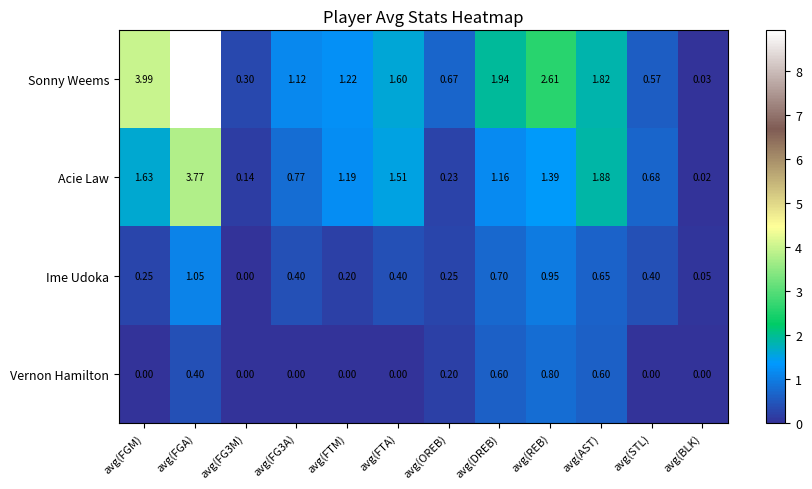

What is the total value across all series at avg(AST)?

5.0